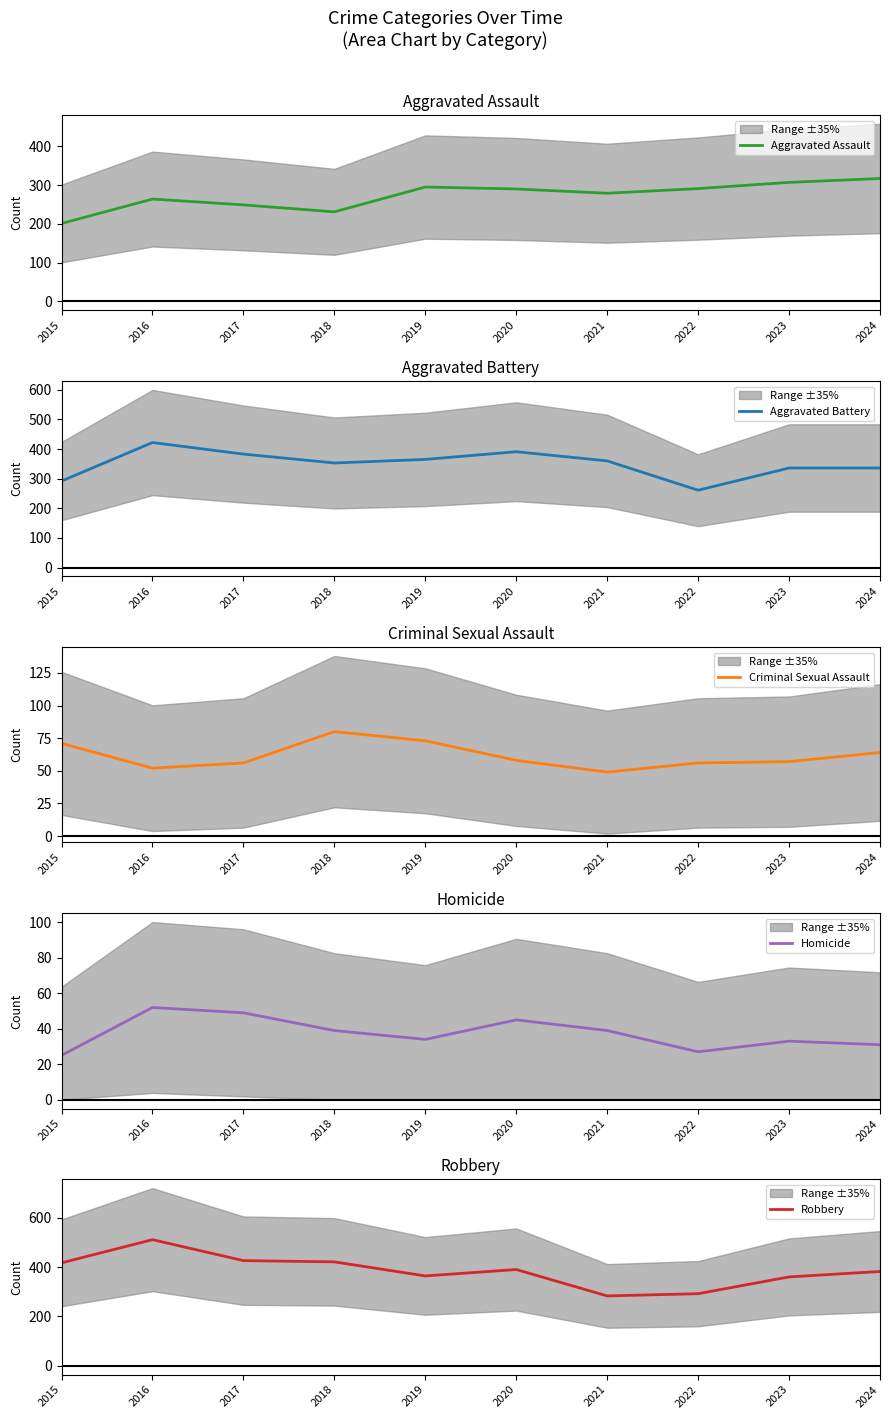

What is the average value of the Aggravated Assault series?

272